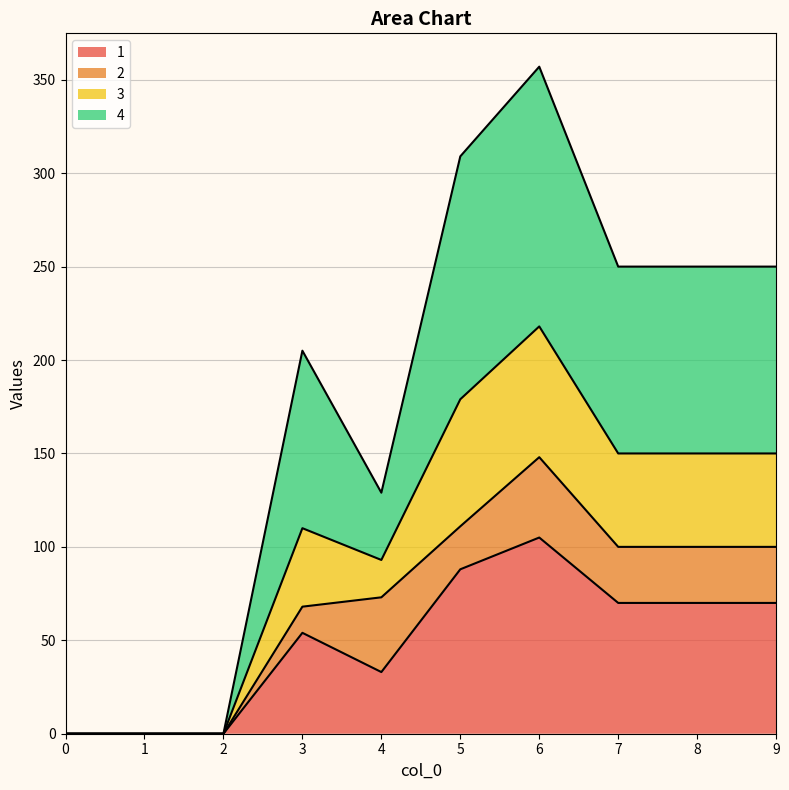

At which category is the sum across all series the highest?

6